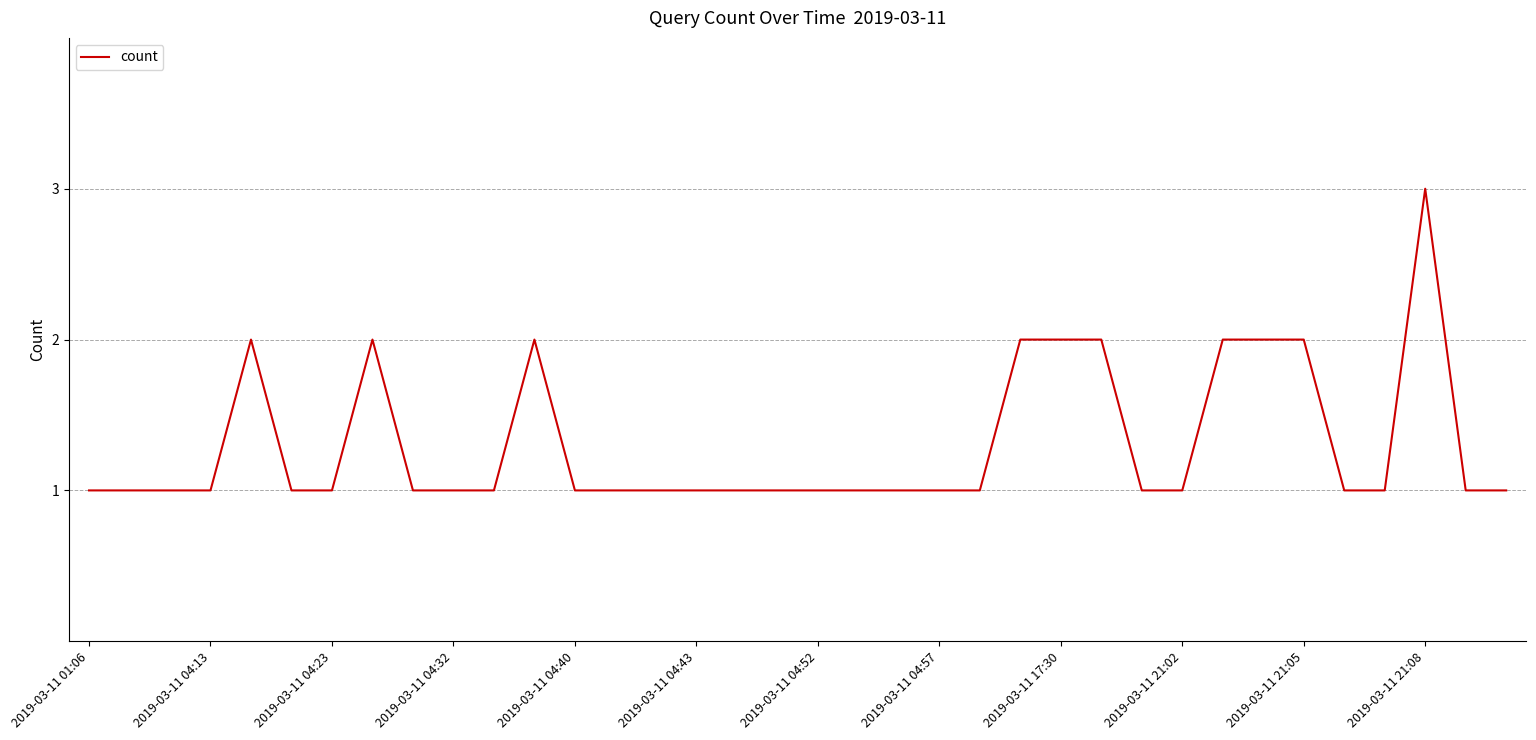

What is the maximum value shown in the chart?

3